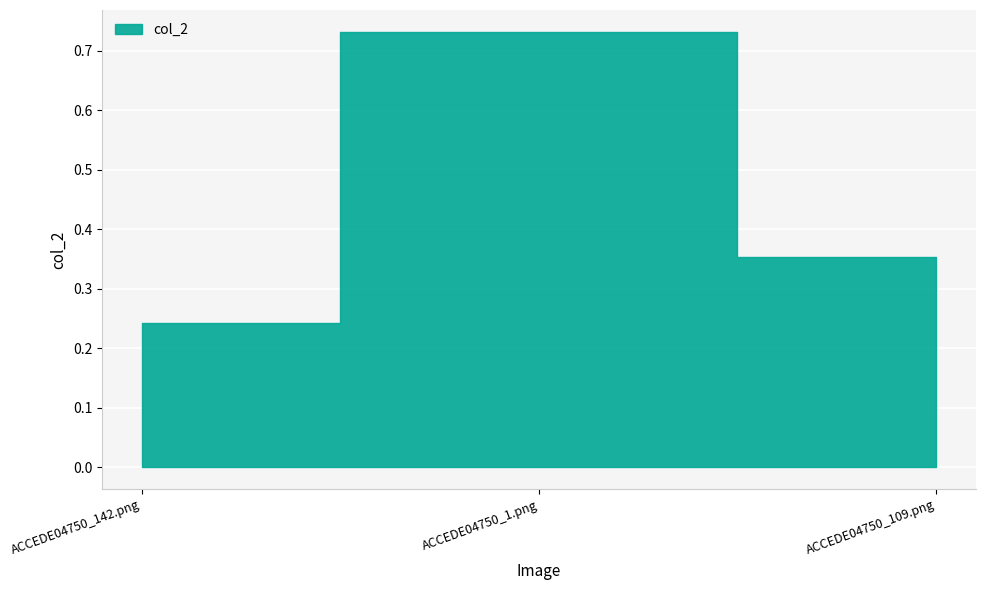

What position from the right is ACCEDE04750_142.png?

3